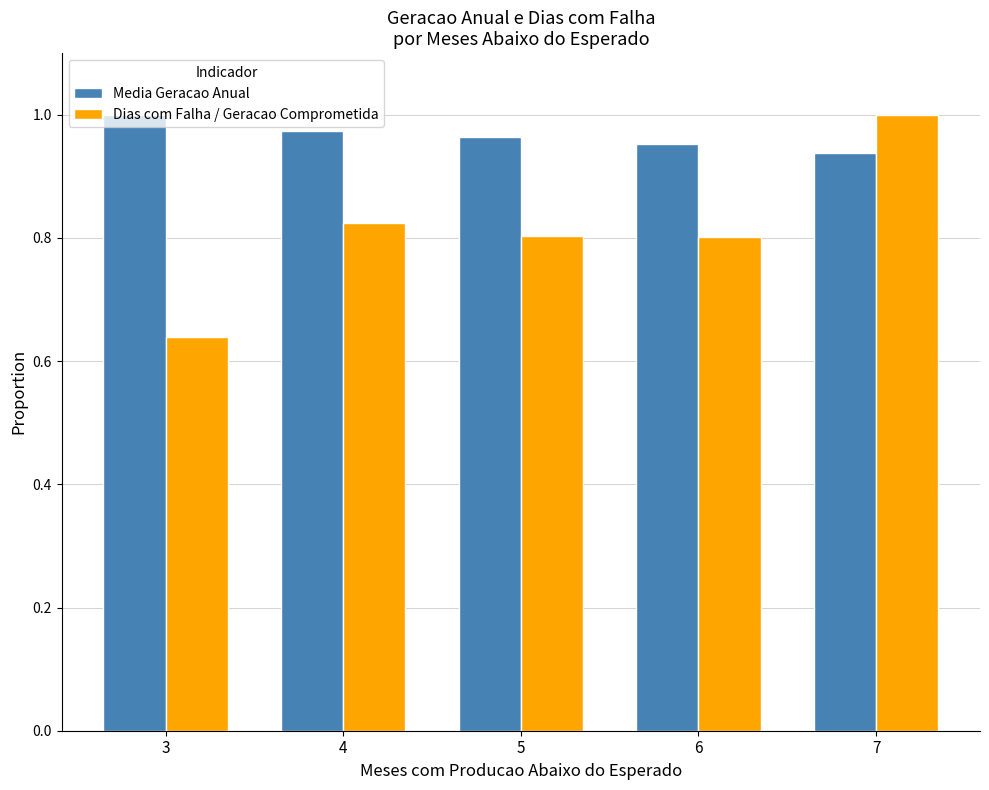

List the series in order of their overall mean, highest first.

Media Geracao Anual, Dias com Falha / Geracao Comprometida